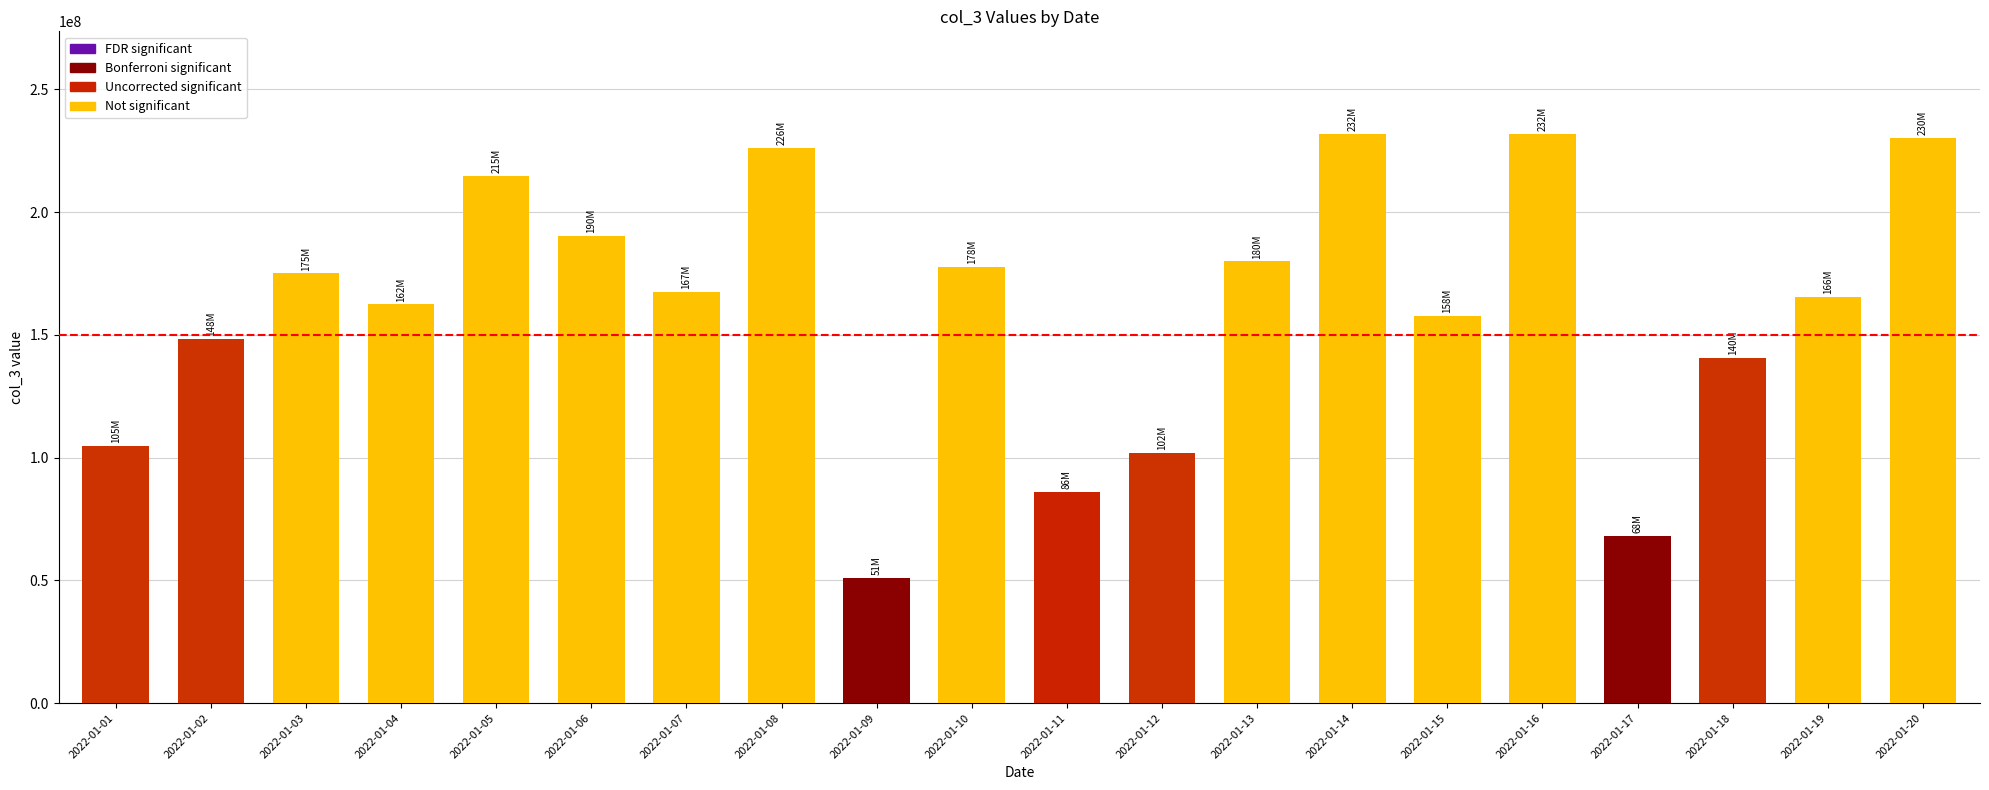

What is the maximum value shown in the chart?

231882728